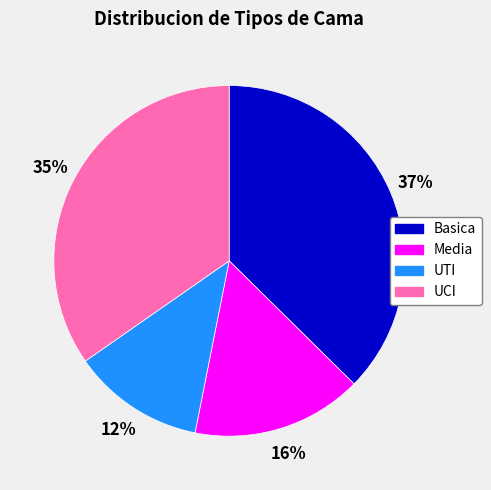

Is there any slice that represents more than half of the pie?

No